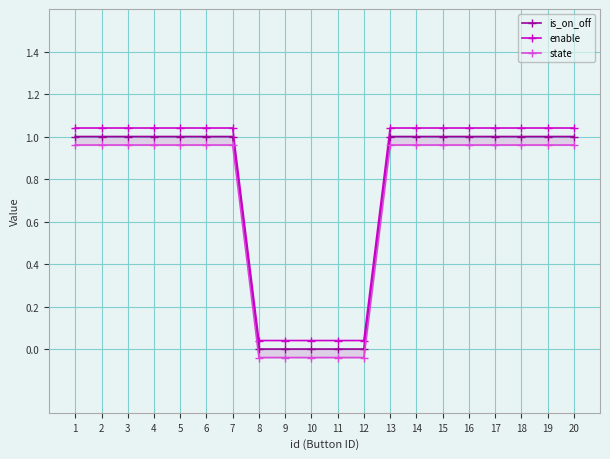

True or false: enable has a value of 0.5 at 13.

False